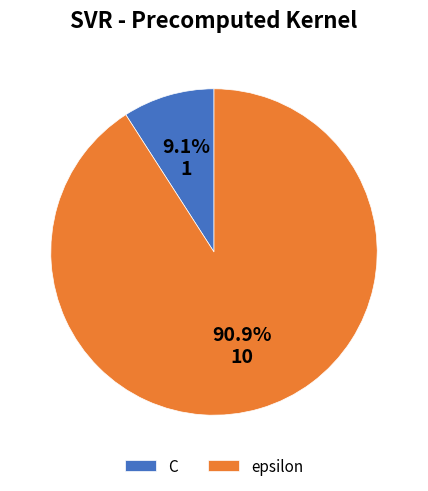

True or false: C accounts for 9% of the total.

True